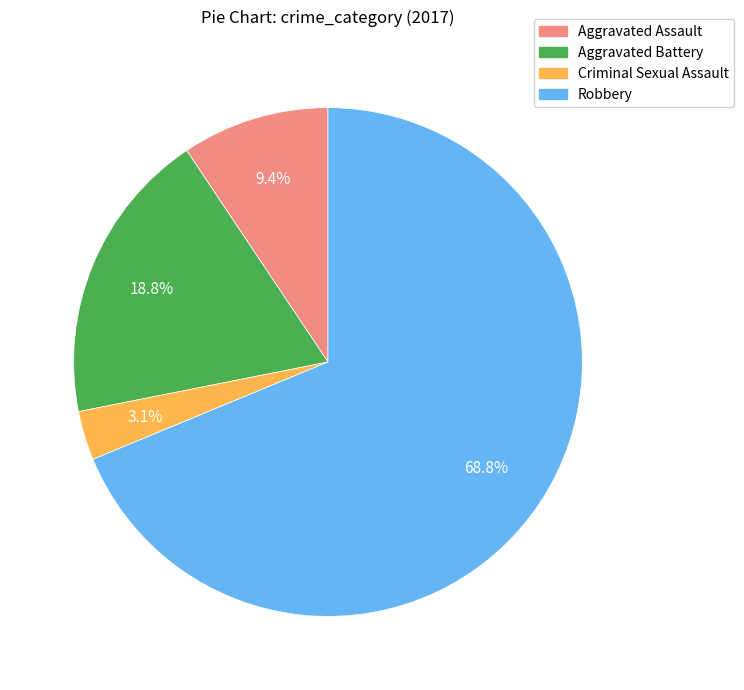

True or false: Criminal Sexual Assault accounts for 3% of the total.

True